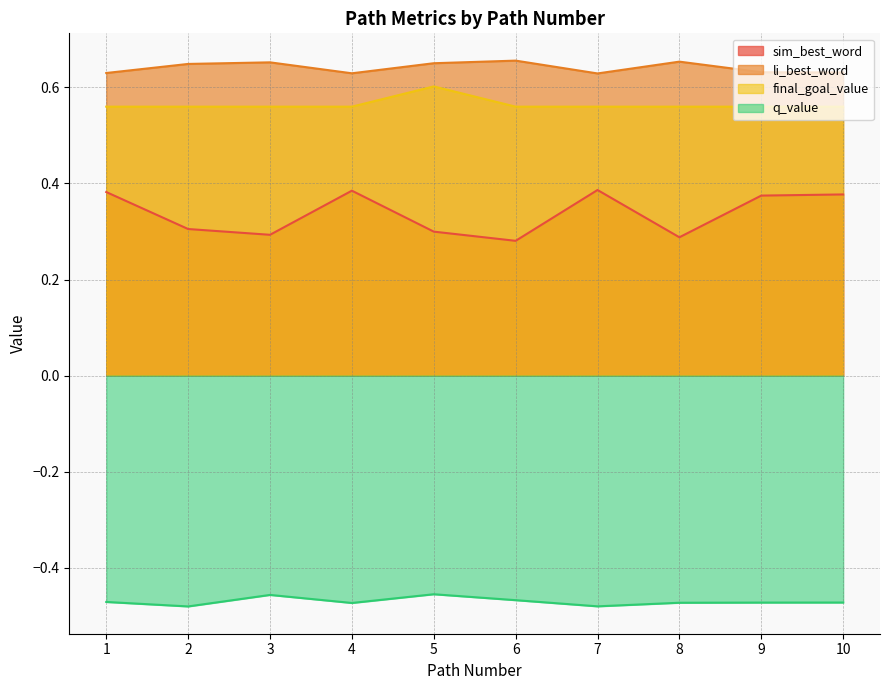

Which series has the largest total across all categories?

li_best_word